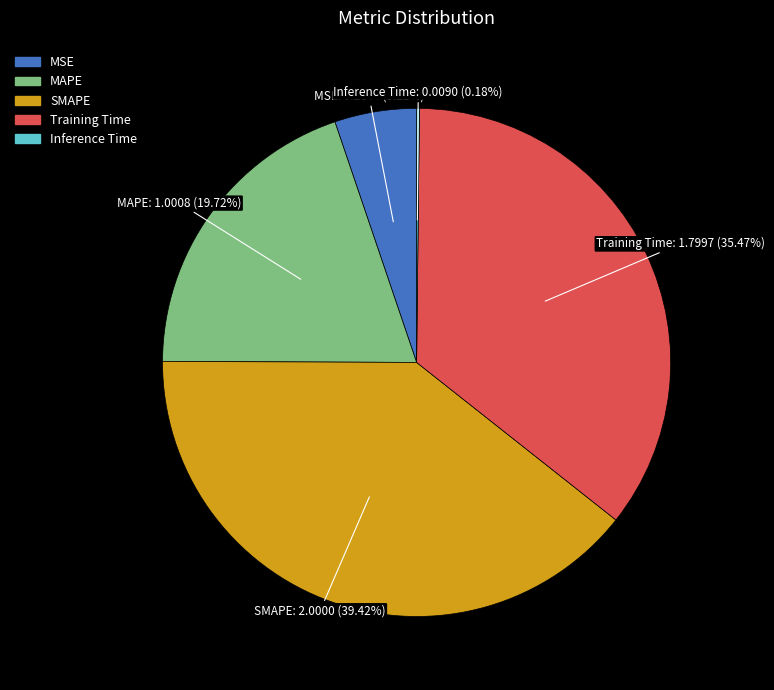

Combined, do Training Time and MAPE account for over 50%?

Yes